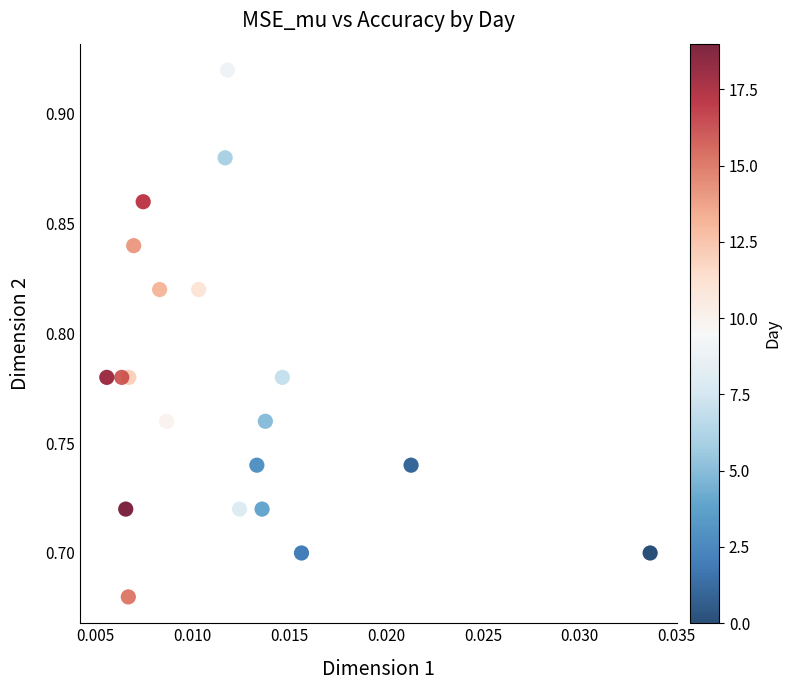

Count the number of points in this scatter plot.

20